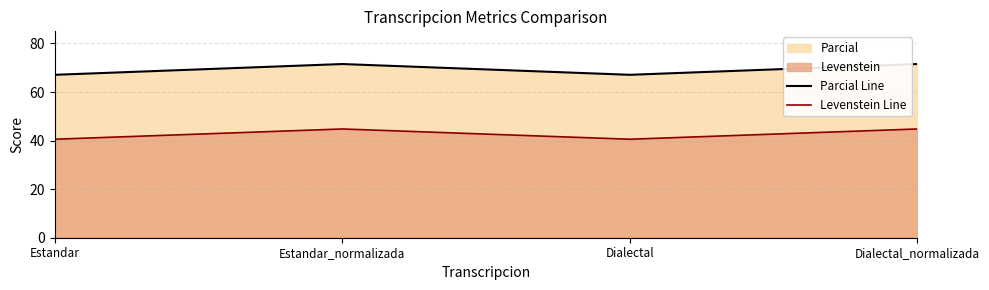

What is the maximum value for Parcial Line?

71.5